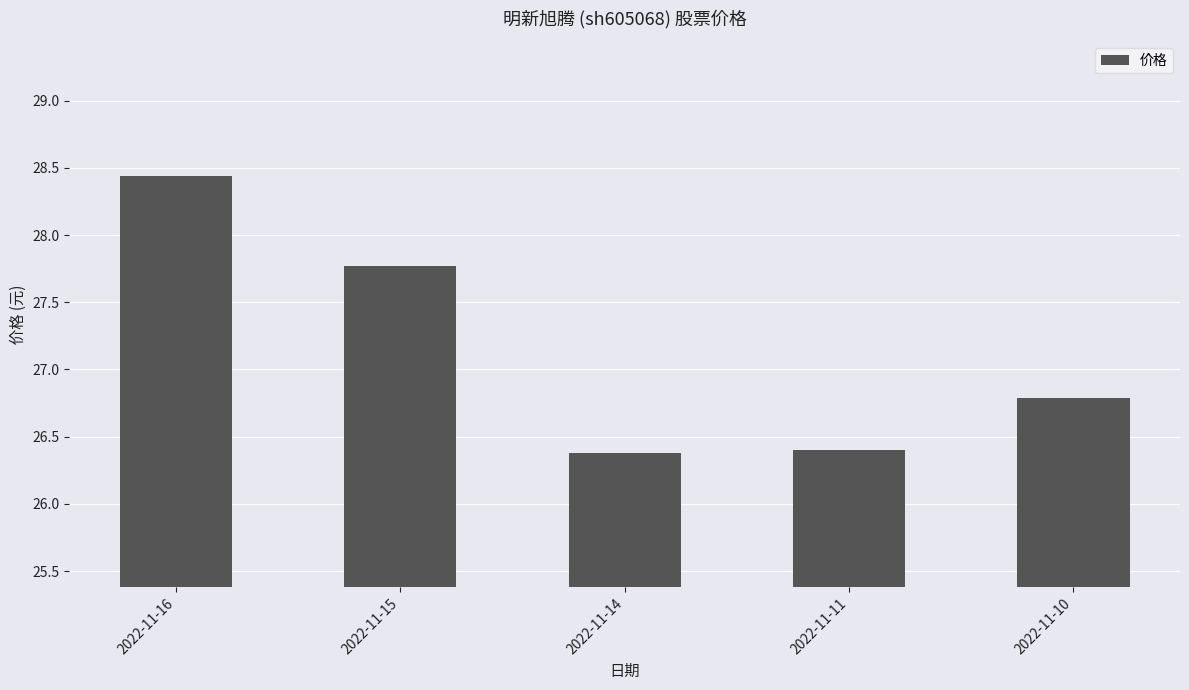

What is the maximum value shown in the chart?

28.4